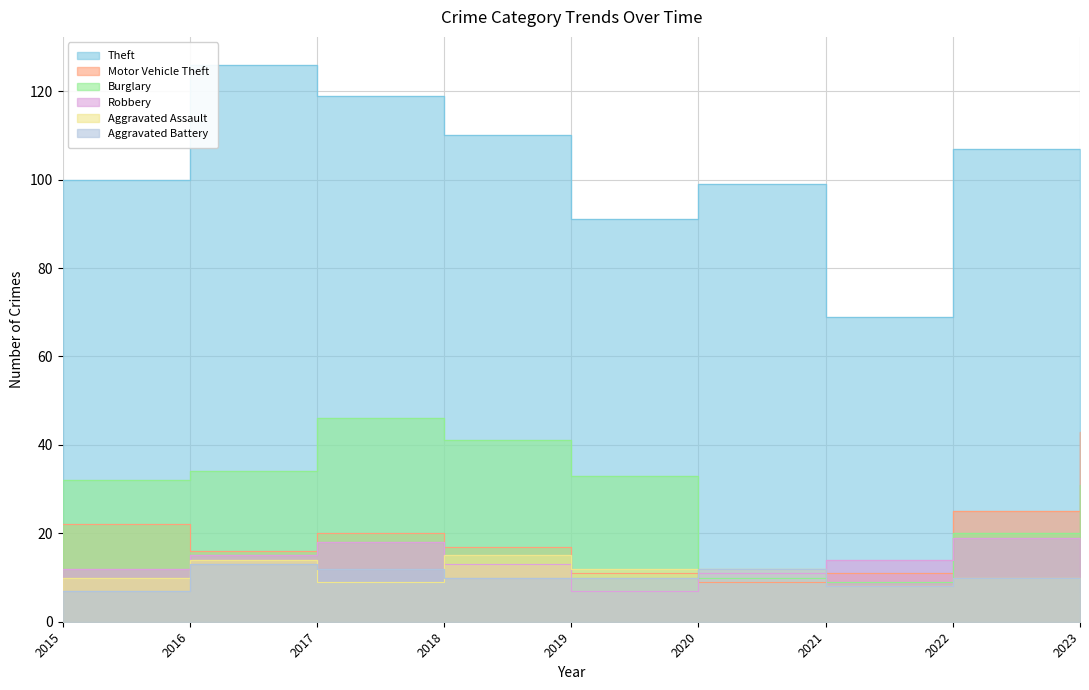

Rank the categories by Burglary value from lowest to highest.

2021, 2020, 2022, 2023, 2015, 2019, 2016, 2018, 2017